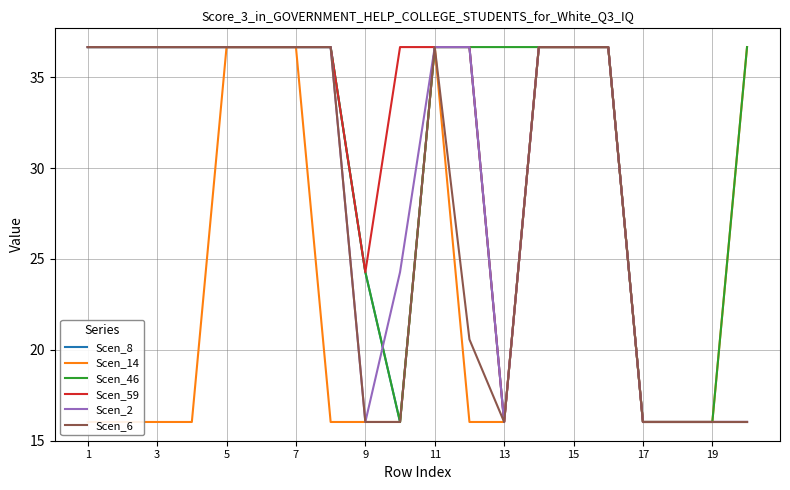

What is the sum of the Scen_8 values at 17 and 11?

52.7